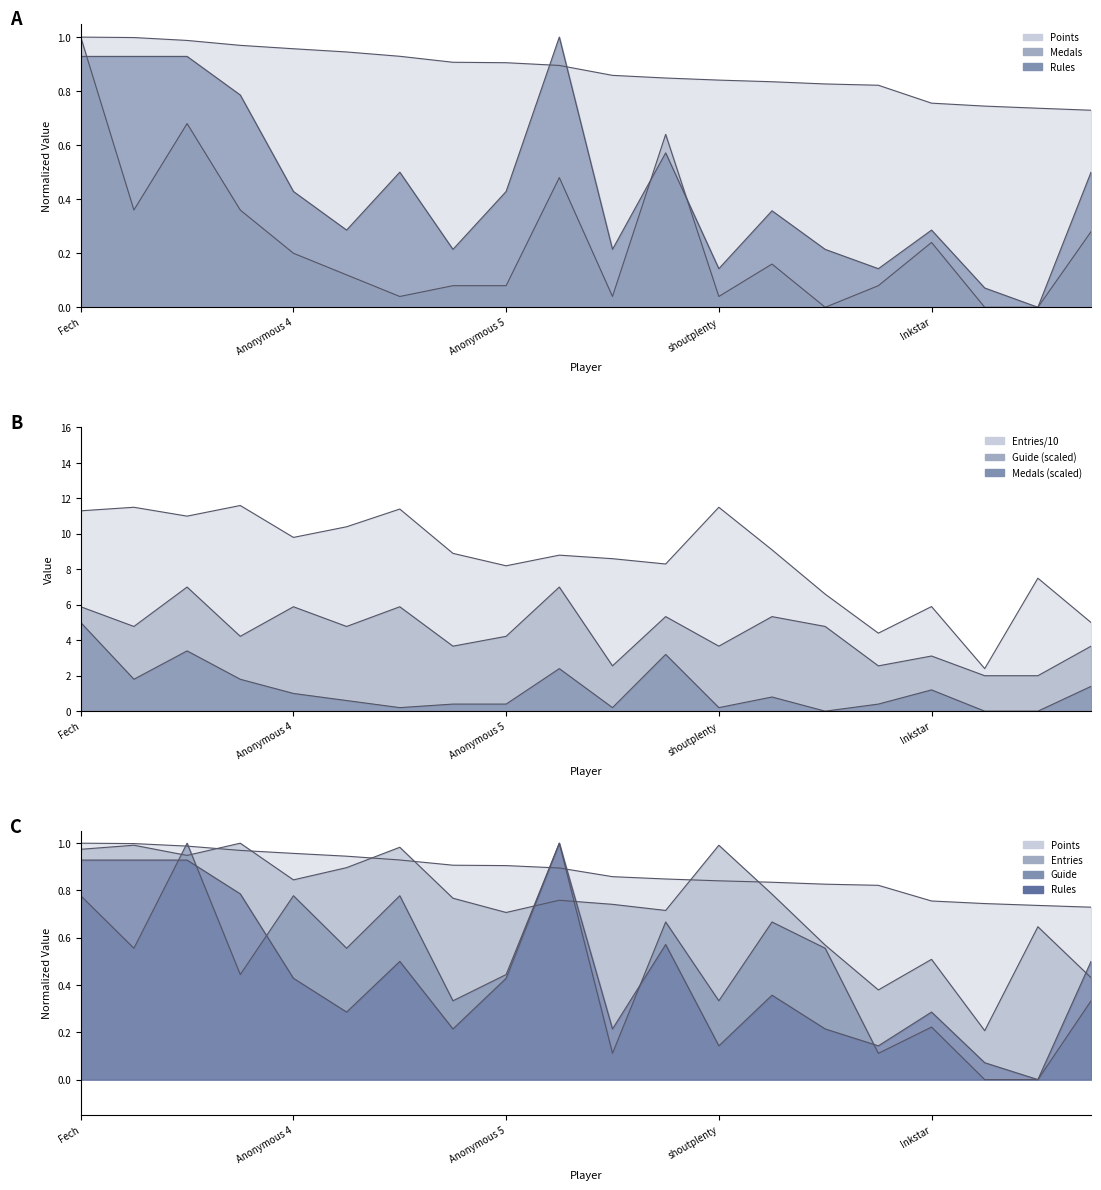

What is the difference between the maximum and minimum values in the Rules series?

1.0